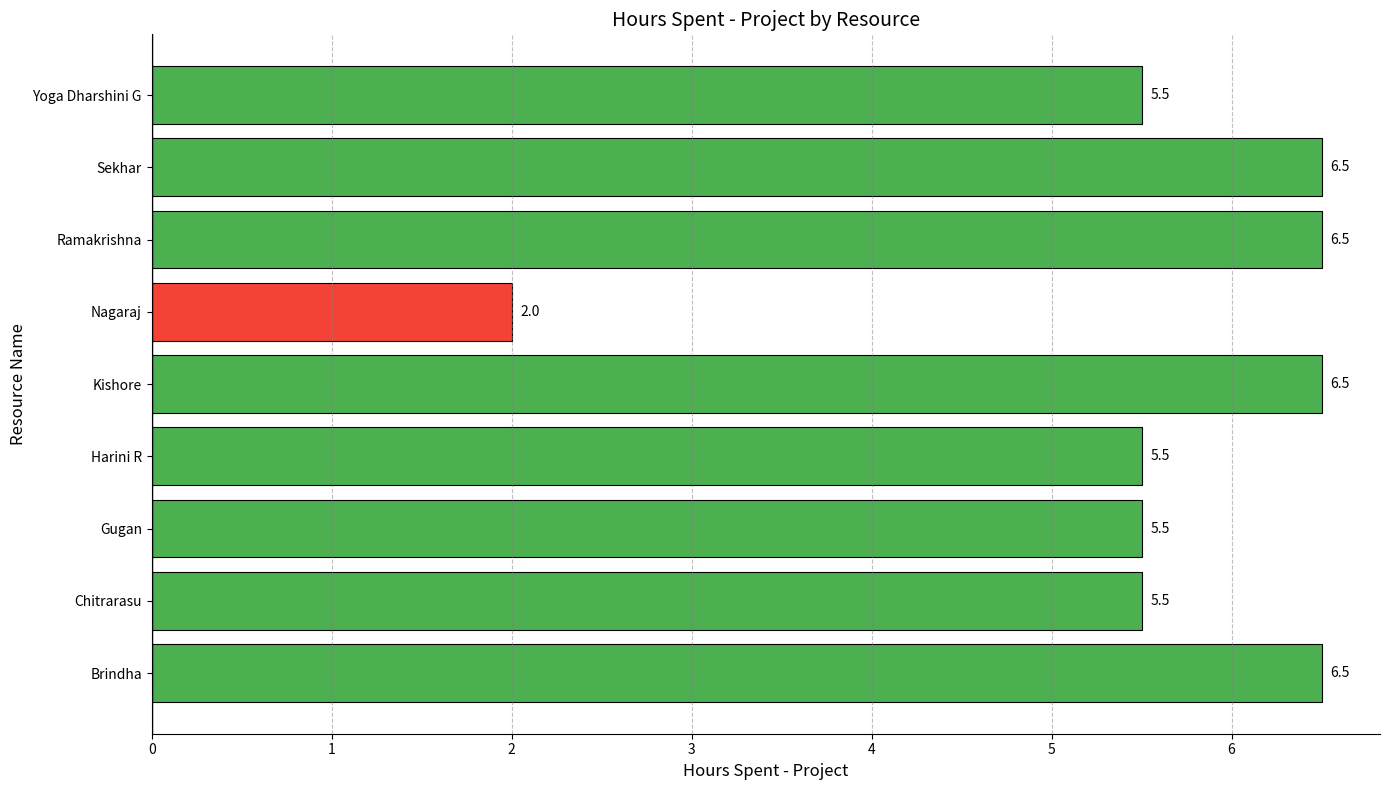

What is the difference between the maximum and second lowest values?

1.0